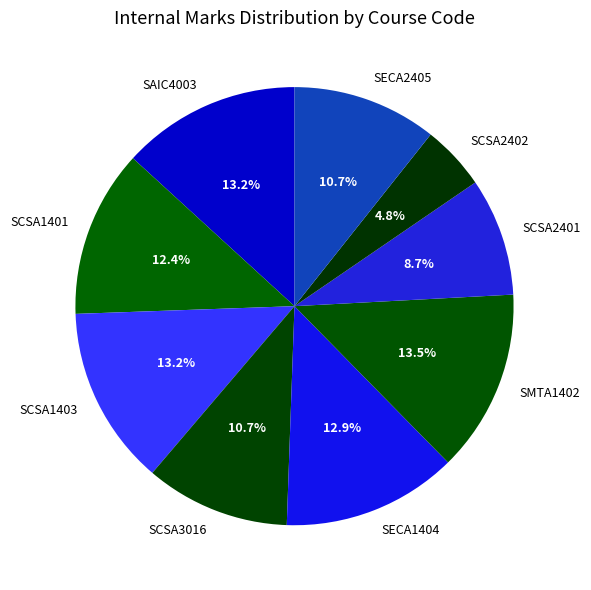

Which slice is the smallest?

SCSA2402